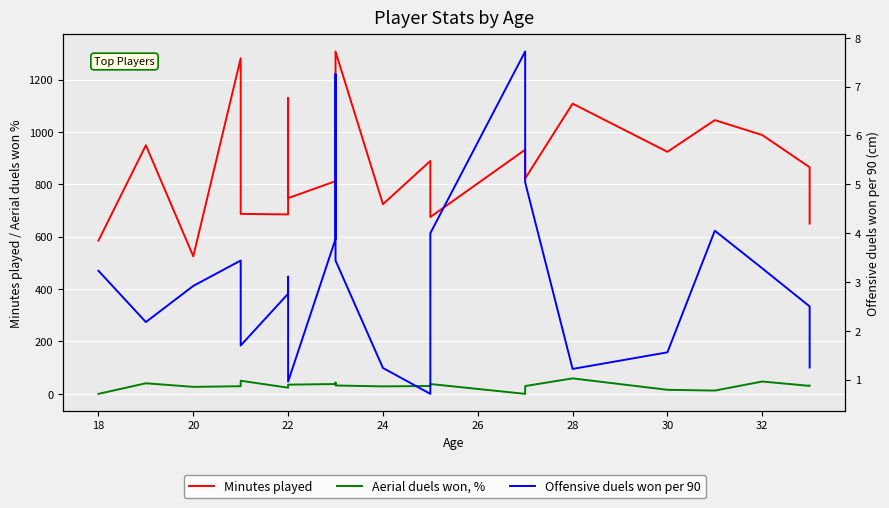

Reading left to right, what are all the values shown in this chart?

Minutes played: 585.0	949.0	525.0	1281.0	687.0	685.0	1129.0	747.0	812.0	794.0	1307.0	724.0	889.0	675.0	932.0	822.0	1108.0	924.0	1045.0	988.0	865.0	650.0
Aerial duels won, %: 0.0	40.4	26.7	29.2	50.0	23.5	30.3	35.1	37.5	42.9	31.9	28.6	30.0	37.5	0.0	29.8	59.0	15.5	12.5	47.1	30.4	31.4
Offensive duels won per 90: 3.2	2.2	2.9	3.4	1.7	2.8	3.1	1.0	3.9	7.3	3.4	1.2	0.7	4.0	7.7	5.0	1.2	1.6	4.0	3.3	2.5	1.2